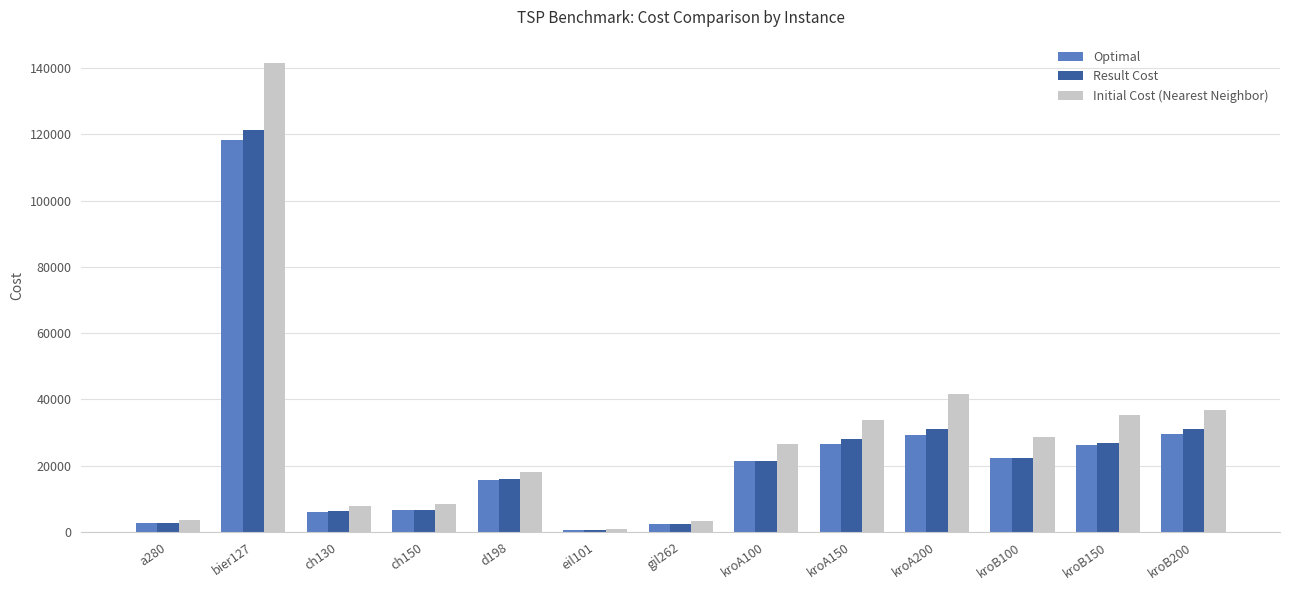

What is the sum of all Result Cost values?

316756